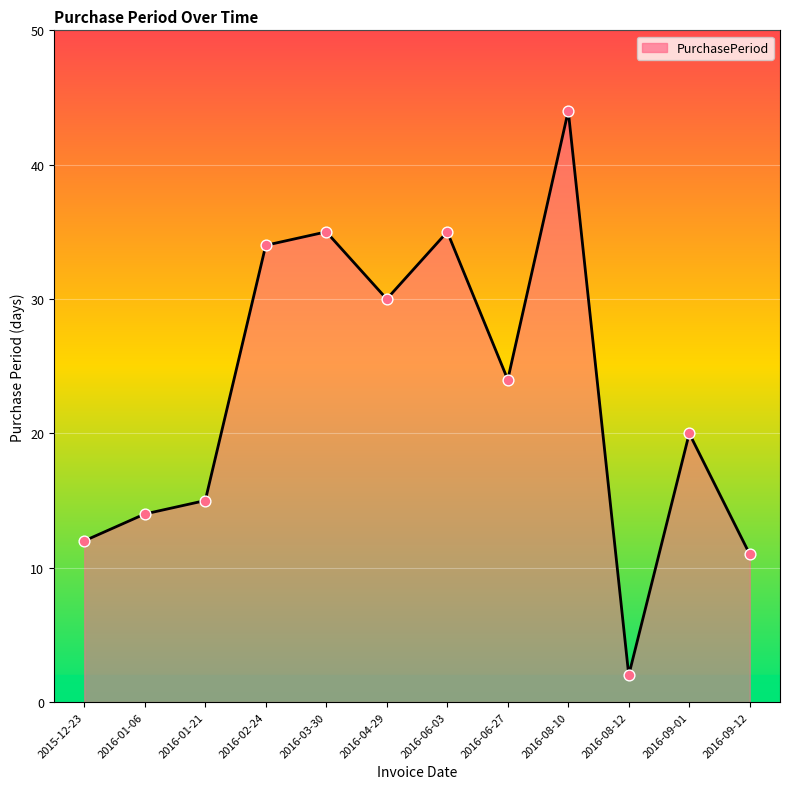

What is the ratio of the value at 2016-08-12 to the value at 2016-01-06?

0.1